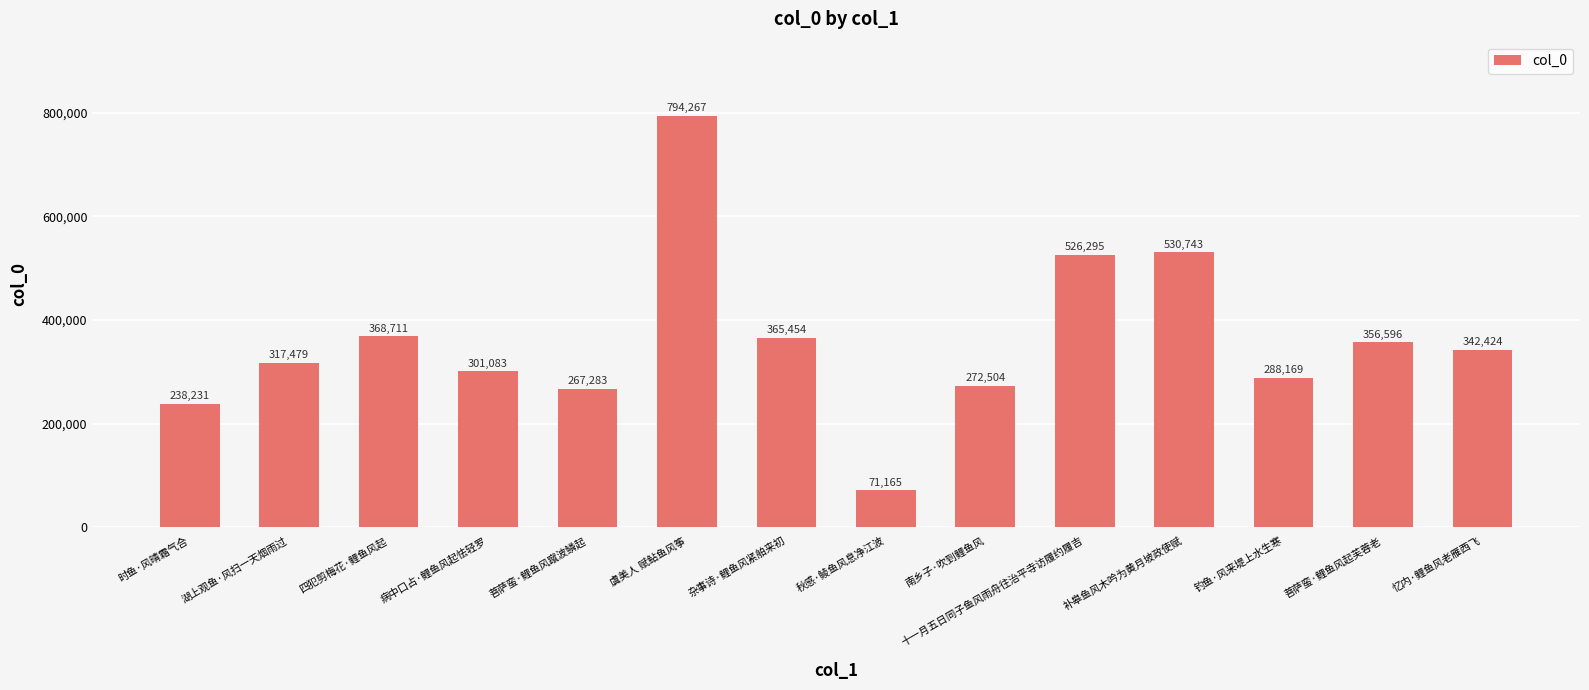

What is the greatest value displayed?

794267